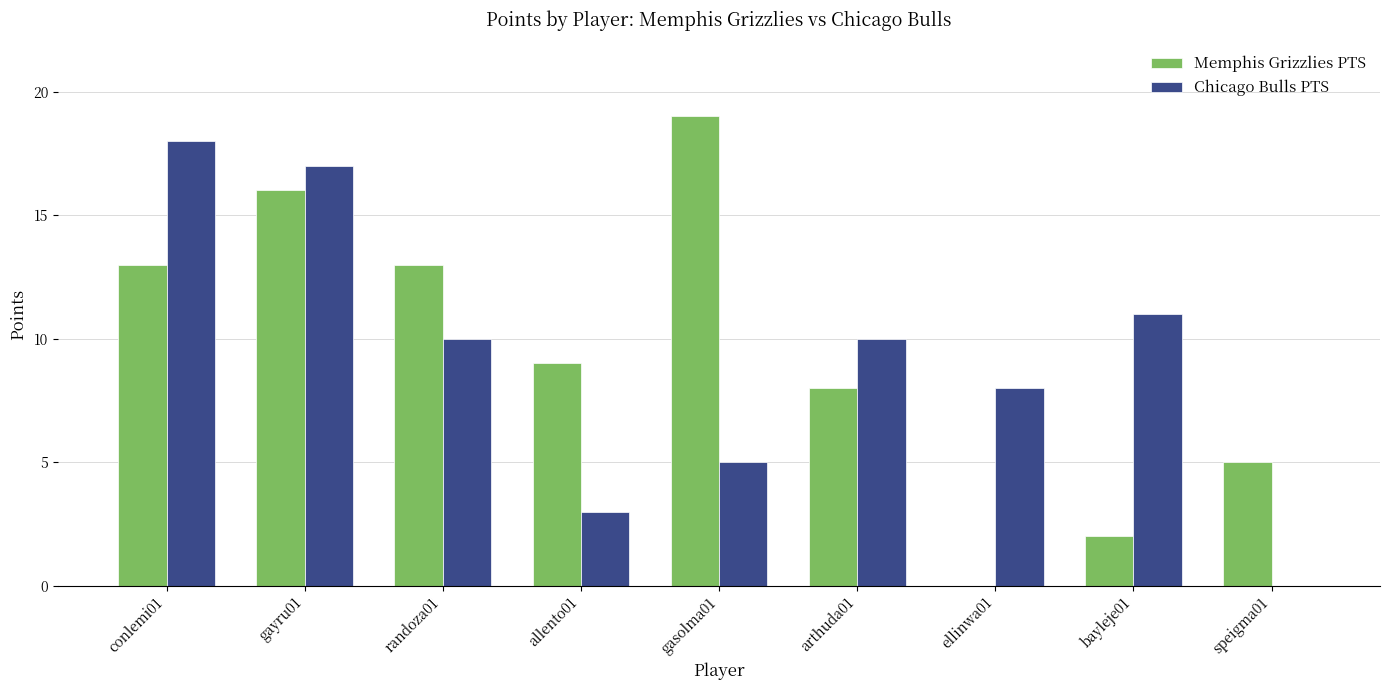

Read the Chicago Bulls PTS value at bayleje01, to the nearest 10.

10